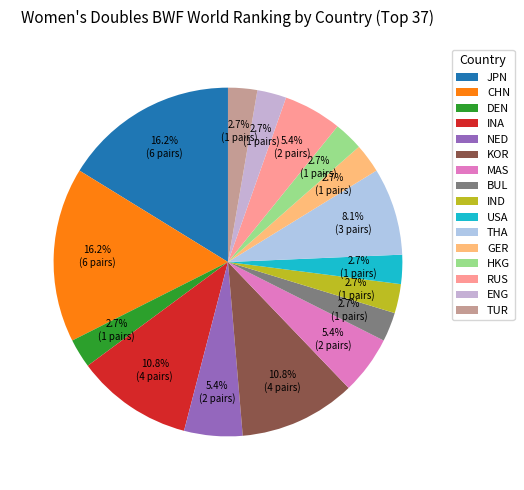

Approximately how many times larger is the value at HKG compared to IND?

1.0